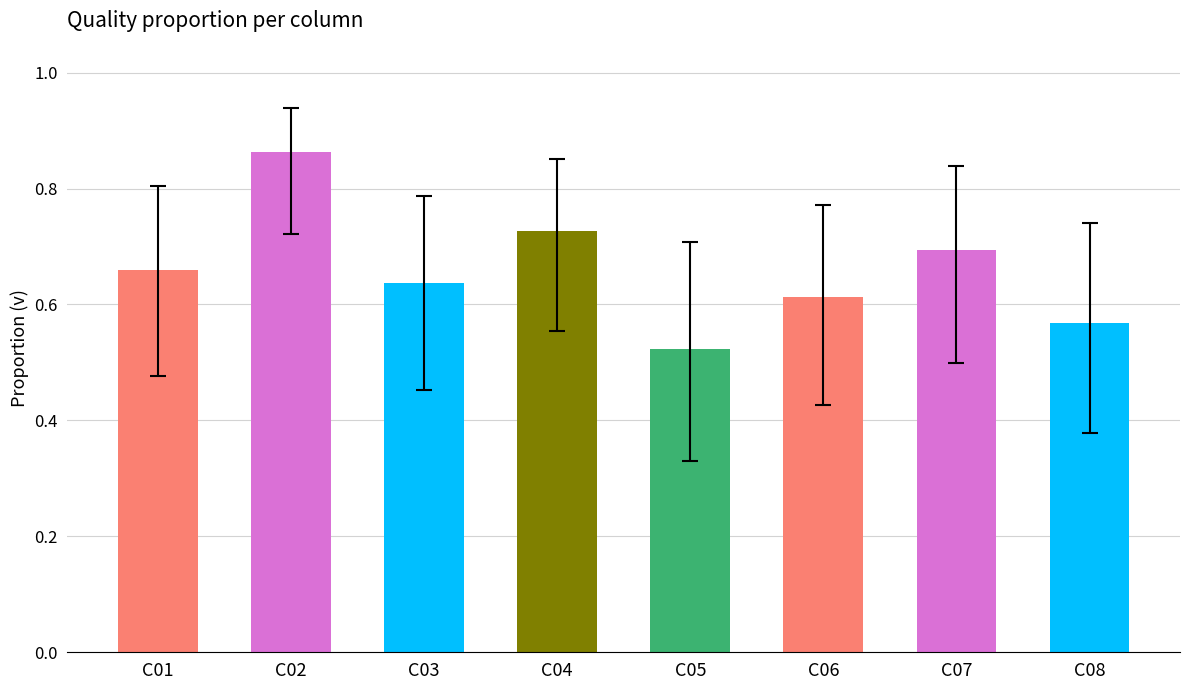

How many bars are there in total?

8